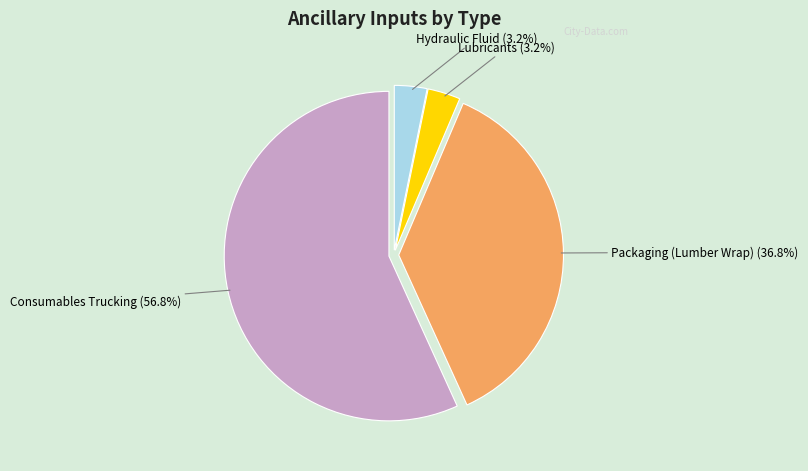

What percentage do Hydraulic Fluid and Packaging (Lumber Wrap) together represent?

40.0%